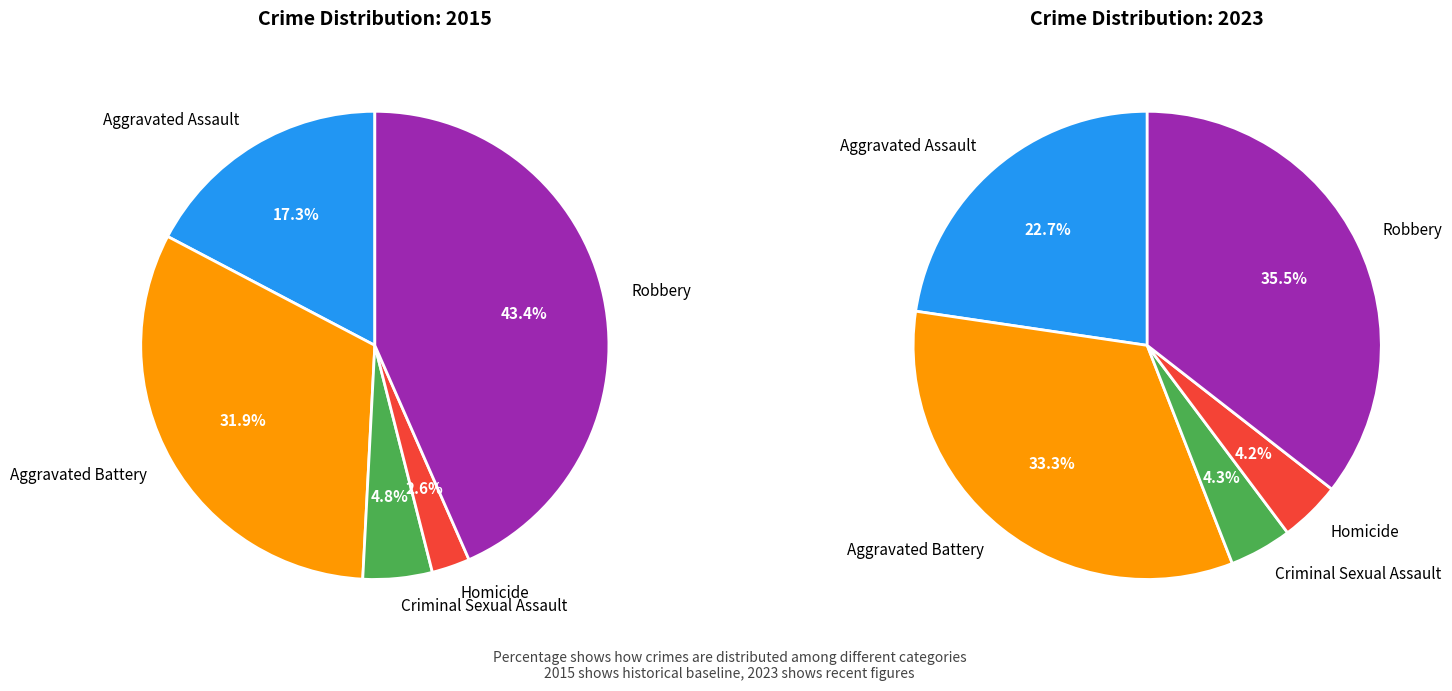

Is there a majority slice in this chart?

No